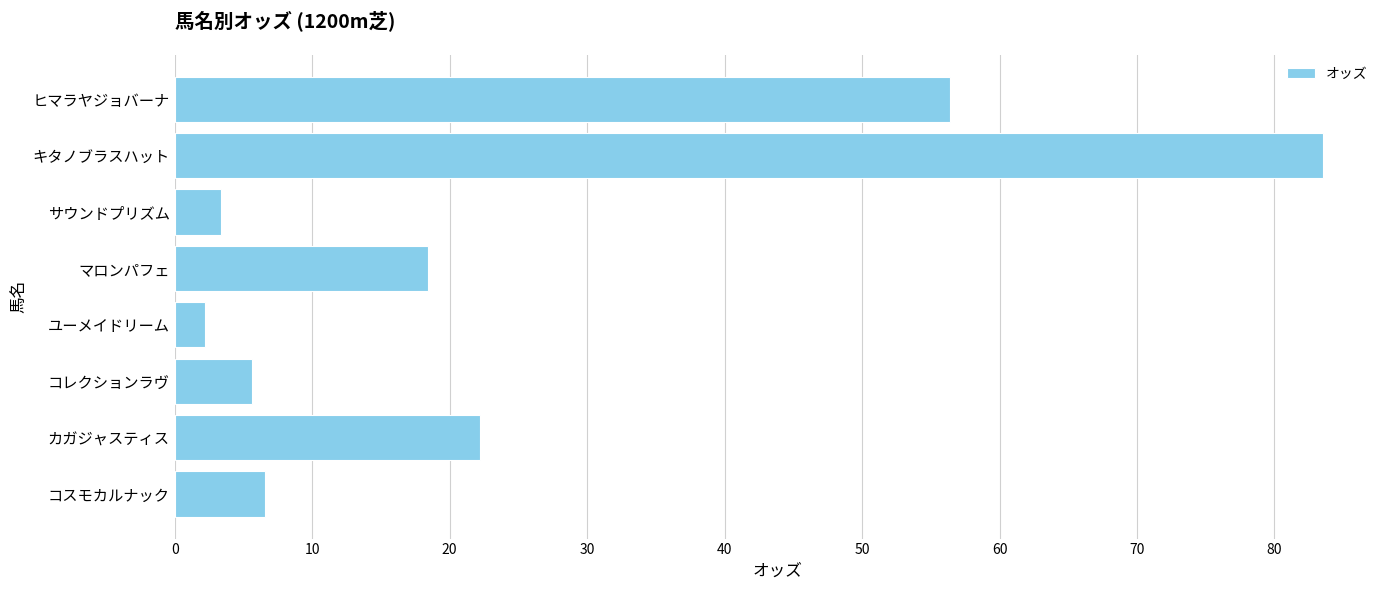

Reading bottom to top, extract all data points from this chart.

6.6	22.2	5.6	2.2	18.4	3.4	83.5	56.4